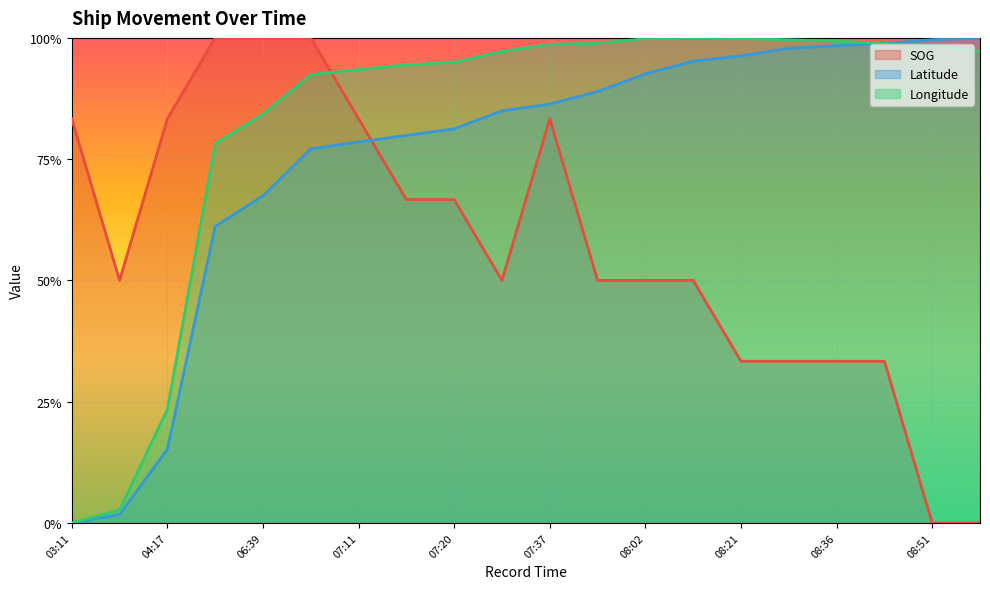

What is the total value across all series at 08:02?

2.4